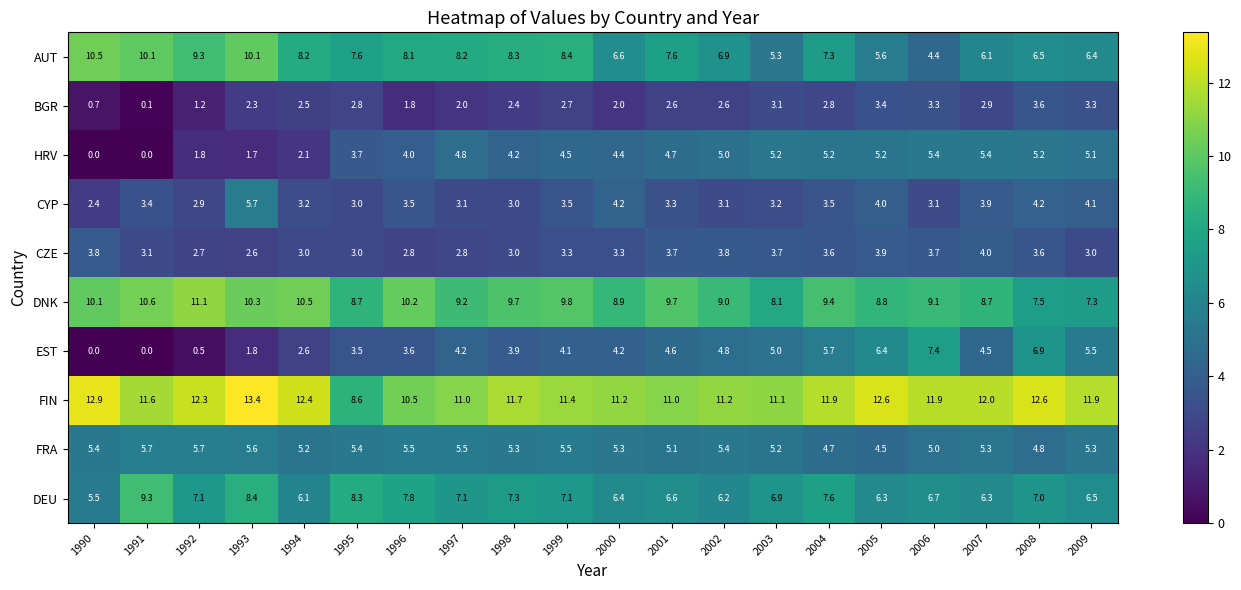

What is the difference between the highest and lowest values at 2003?

8.0